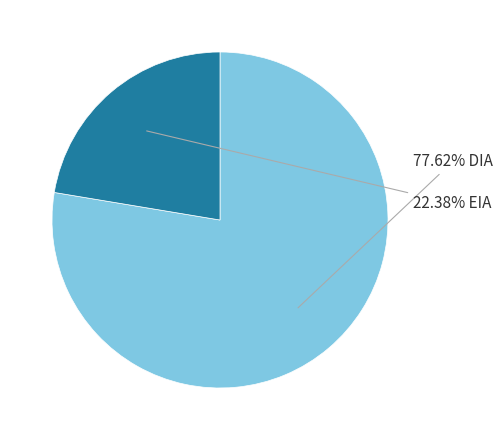

Is there a majority slice in this chart?

Yes